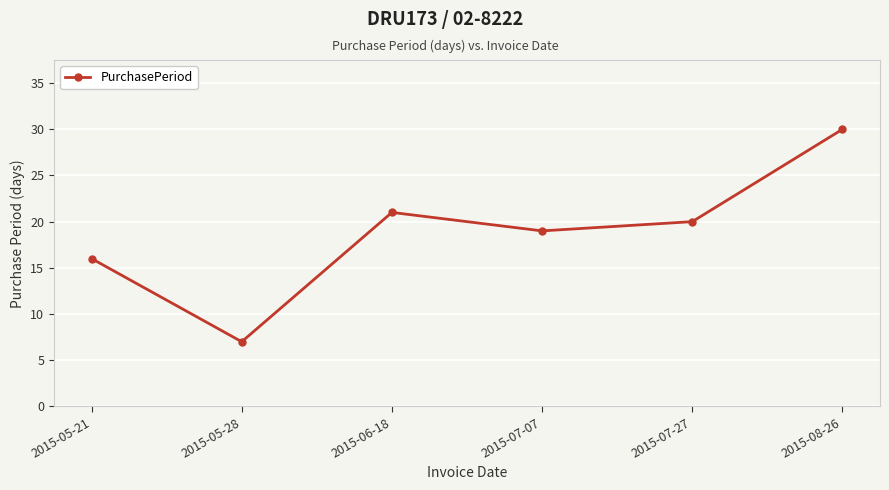

Reading left to right, transcribe all the data shown in this chart.

16	7	21	19	20	30